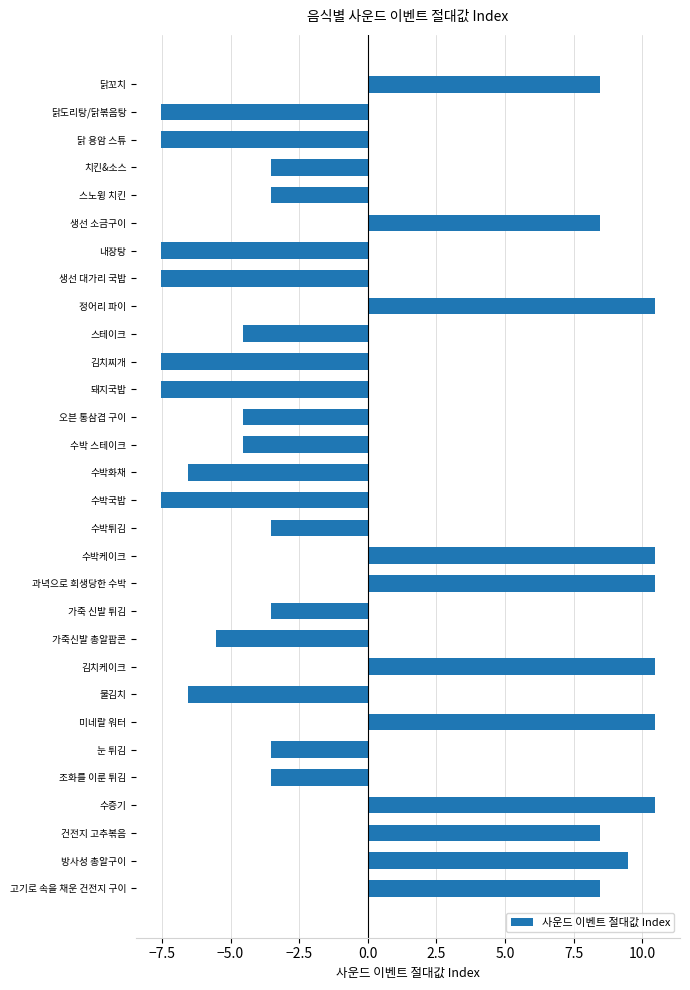

What is the value of the 28th bar from the top?

8.5